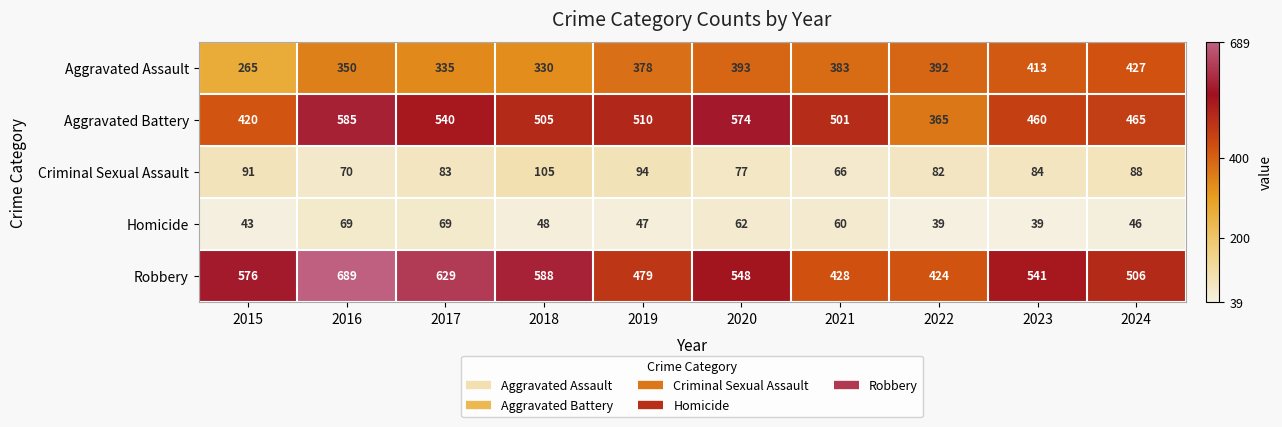

What is the lowest value of the Aggravated Assault series?

265